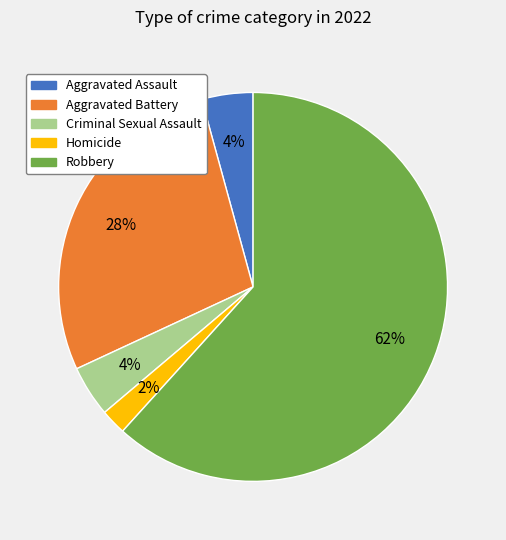

To the nearest percent, what is the combined percentage of Aggravated Battery and Criminal Sexual Assault?

32%